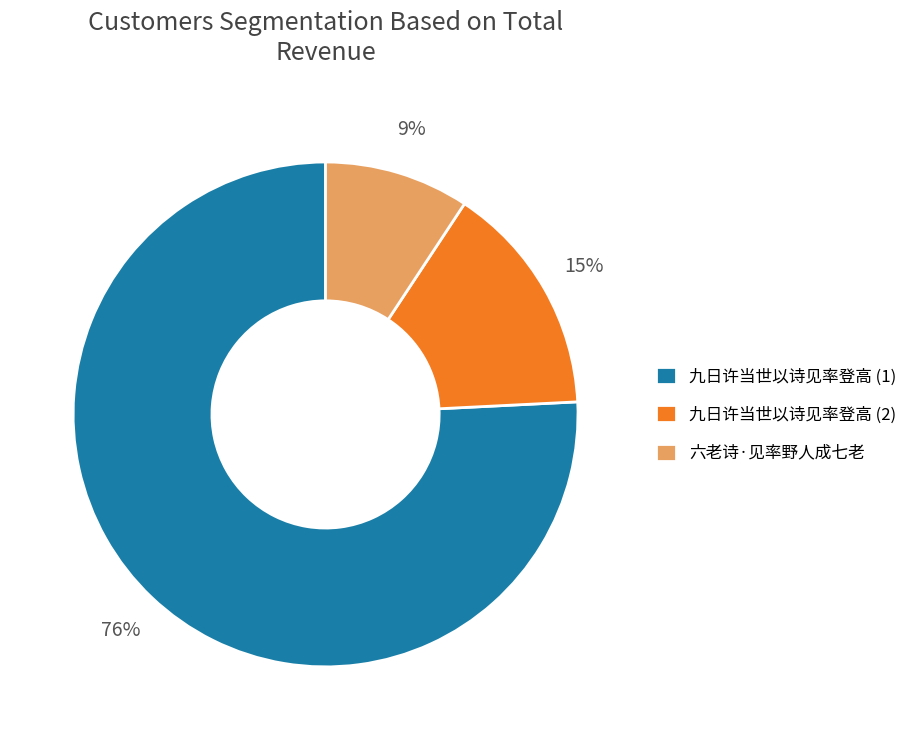

What is the smallest slice in the pie chart?

六老诗·见率野人成七老